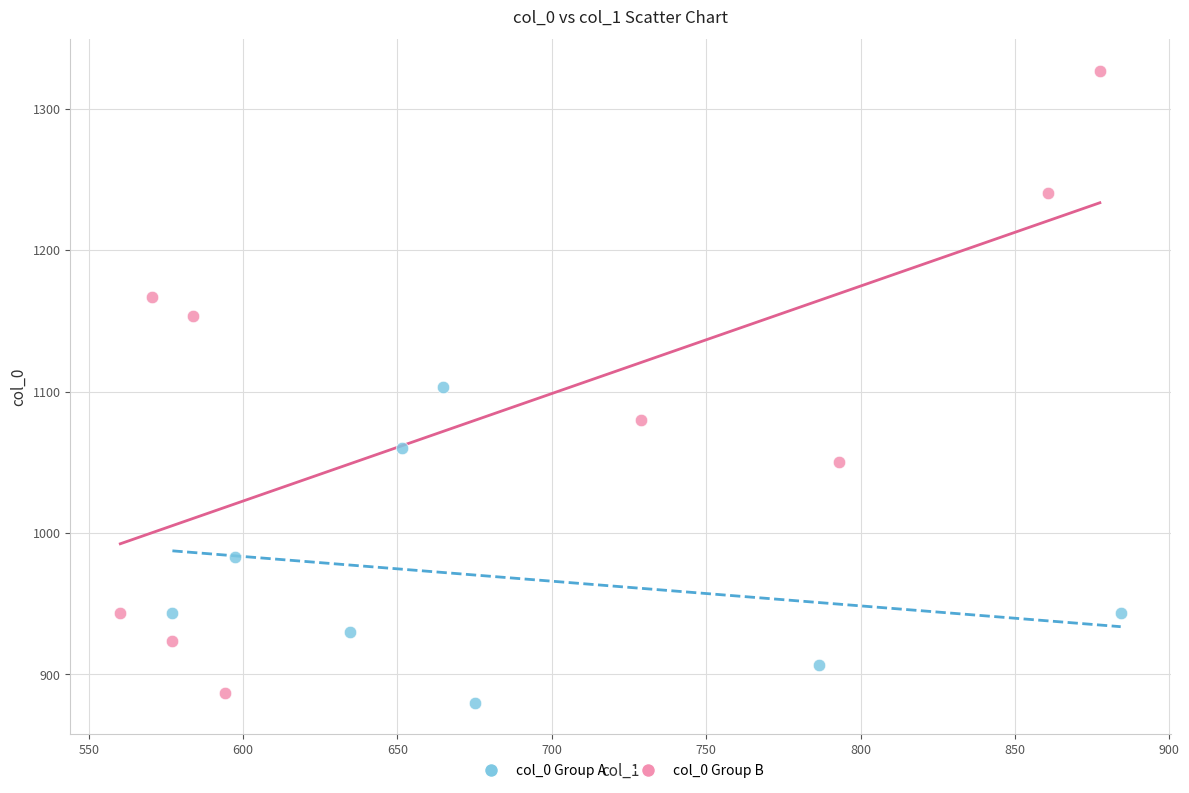

Which series reaches the maximum Y coordinate?

col_0 Group B